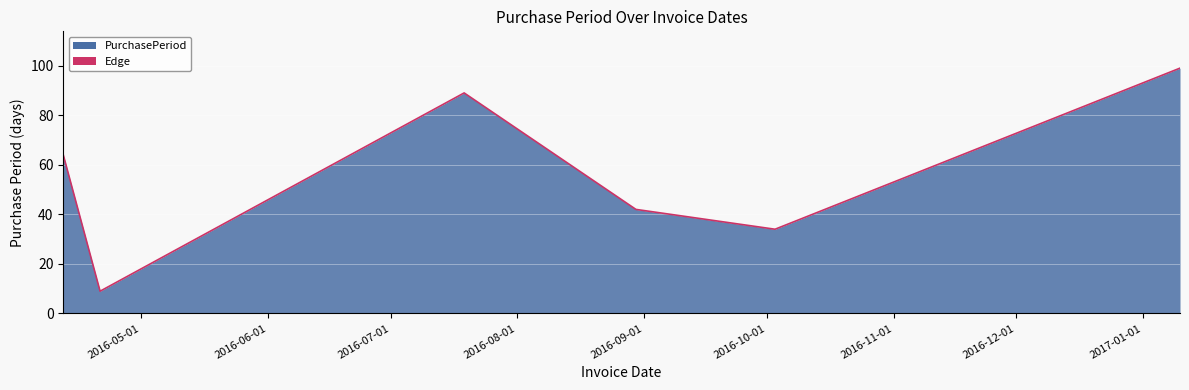

How many lines are shown in the chart?

1